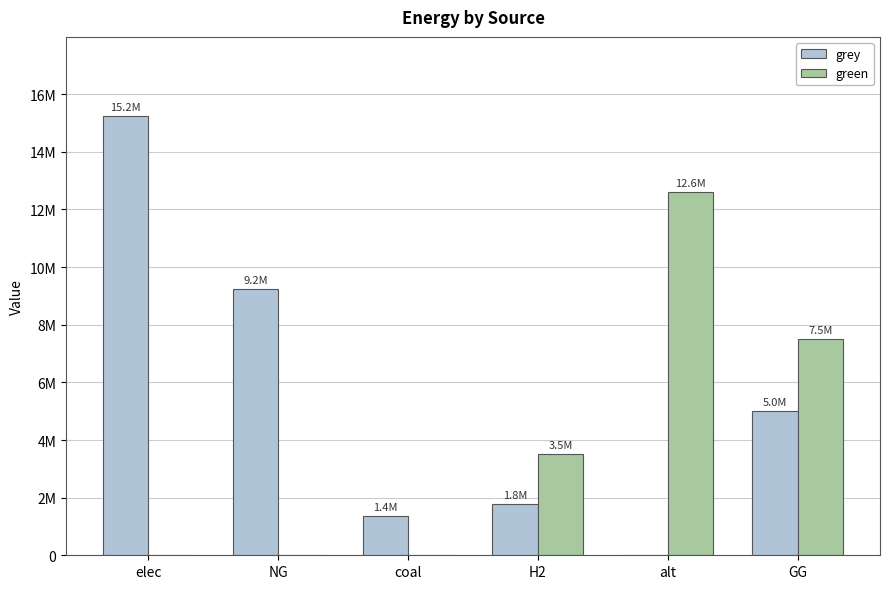

Which has a higher value, elec or GG?

elec